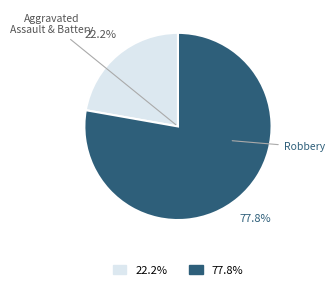

Which category accounts for the majority?

Robbery